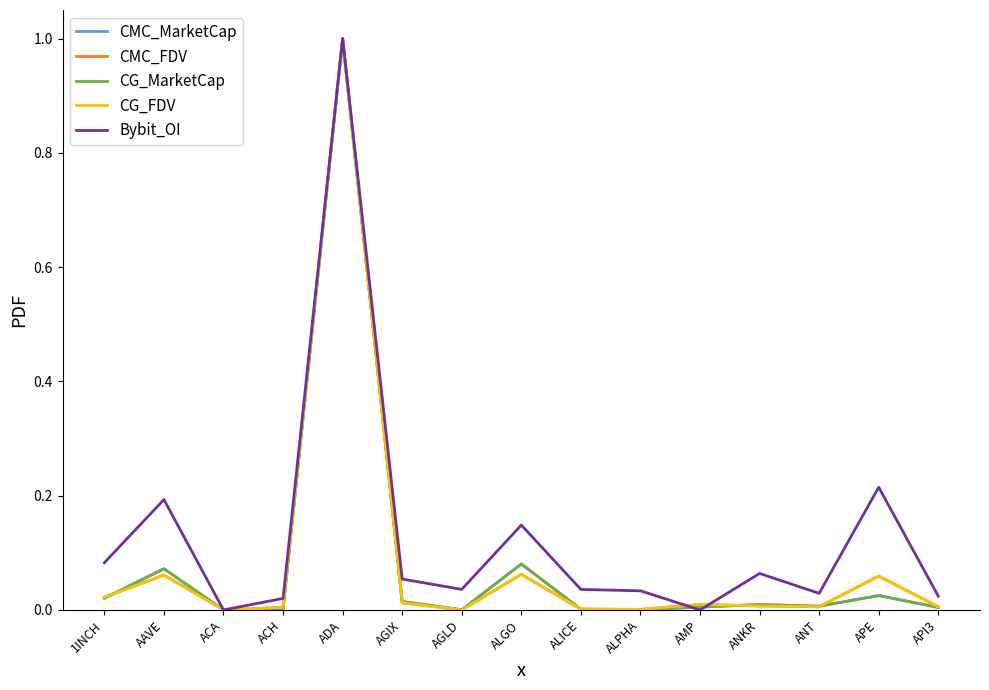

Does the chart display data point markers on the line(s)?

No